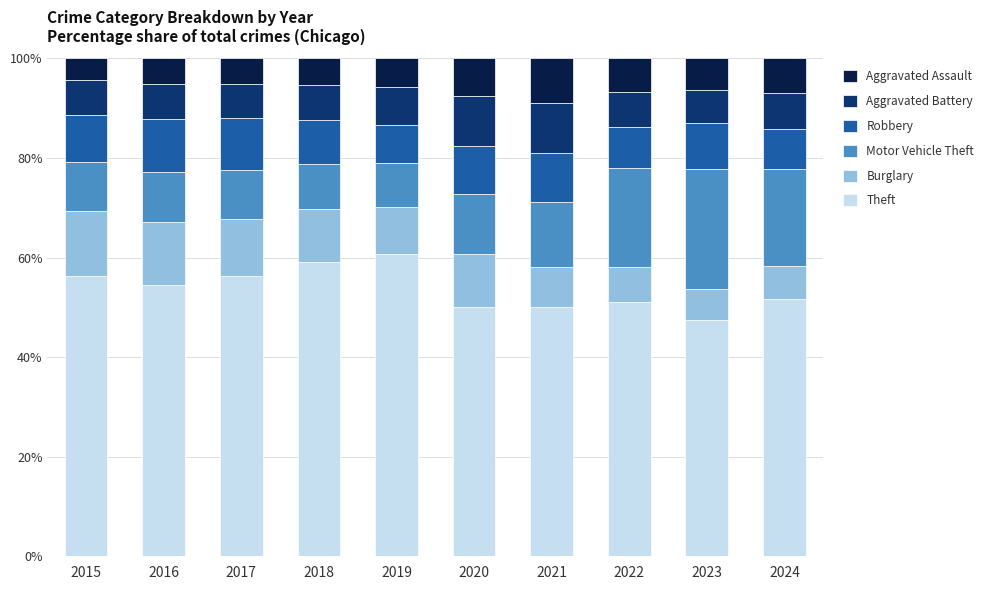

What is the total value across all series at 2016?

100.0